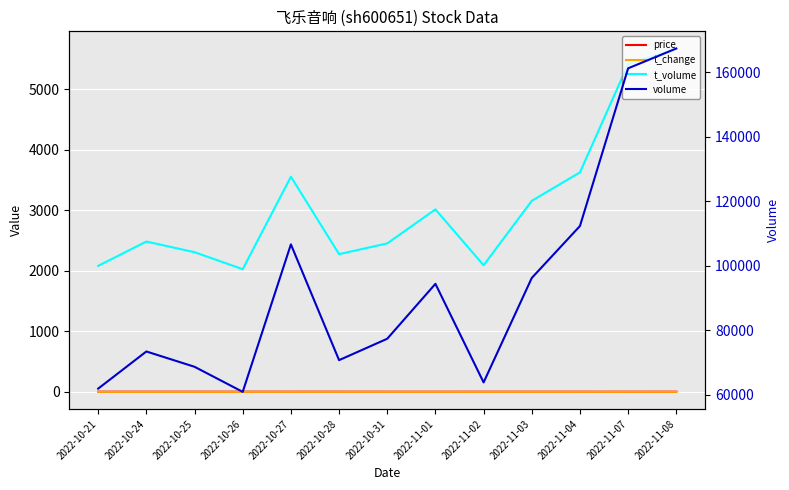

At how many categories does at least one series exceed 52138?

13